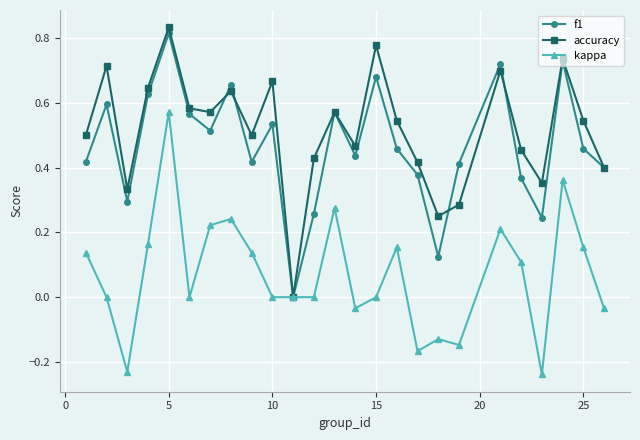

Which series has the largest total across all categories?

accuracy